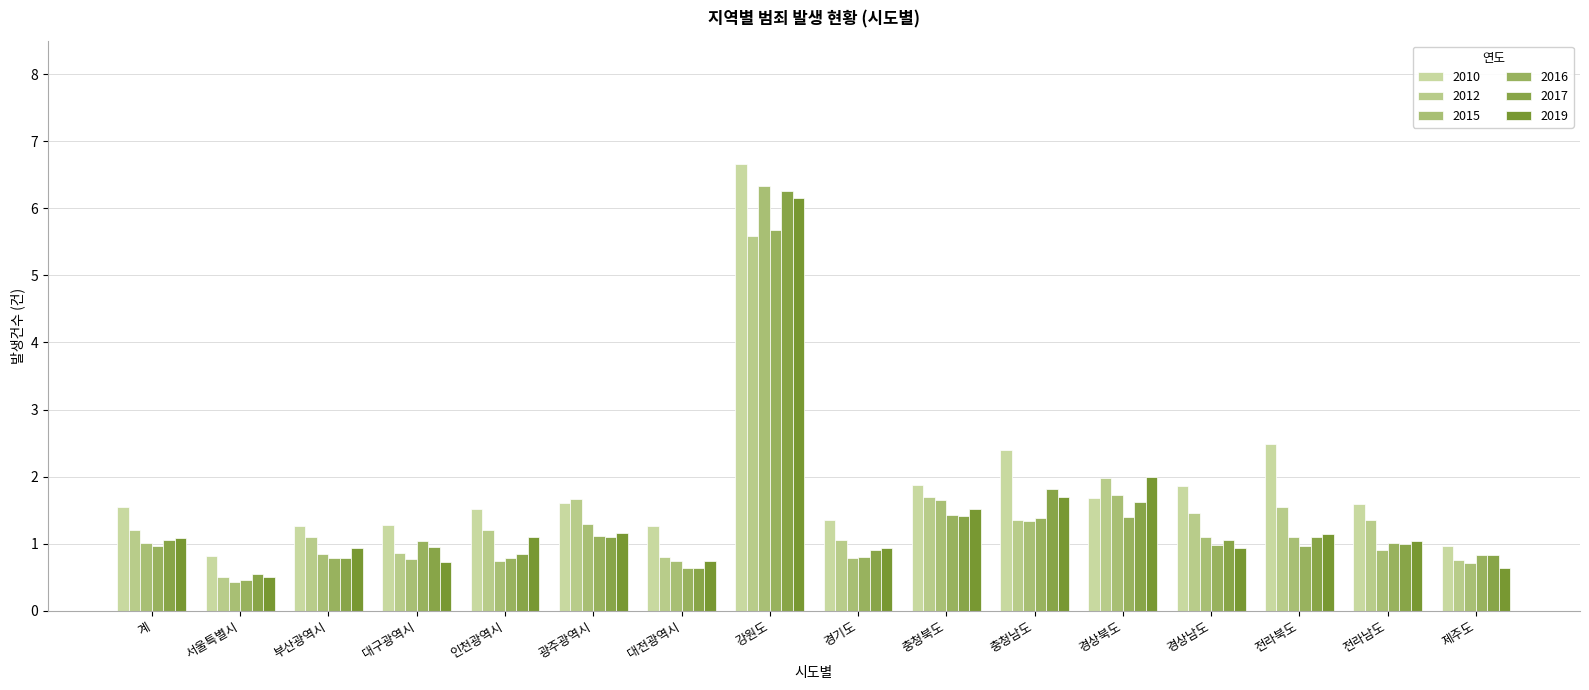

The value of 2016 at 경기도 is 0.8. True or false?

True